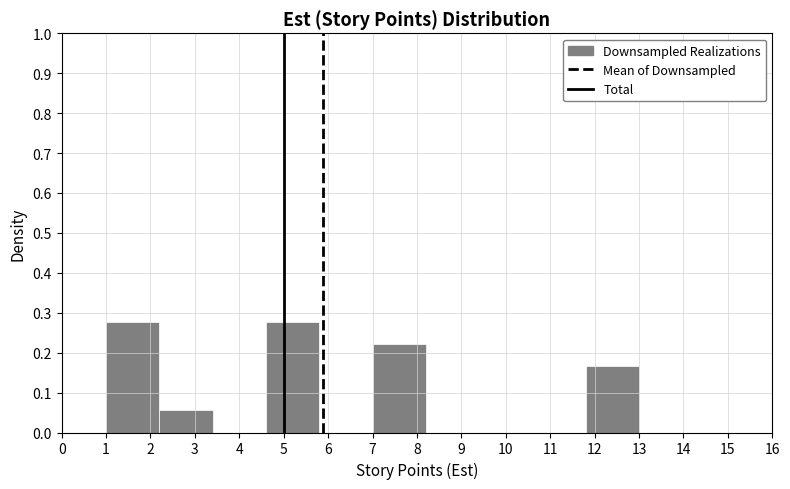

Reading left to right, transcribe this chart: for each bar, give the range it covers on the x-axis and its height. The values are not printed on the chart, so give them approximately, as read against the axis.

1.0 to 2.2: 0.28
2.2 to 3.4: 0.06
3.4 to 4.6: 0
4.6 to 5.8: 0.28
5.8 to 7.0: 0
7.0 to 8.2: 0.22
8.2 to 9.4: 0
9.4 to 10.6: 0
10.6 to 11.8: 0
11.8 to 13.0: 0.17